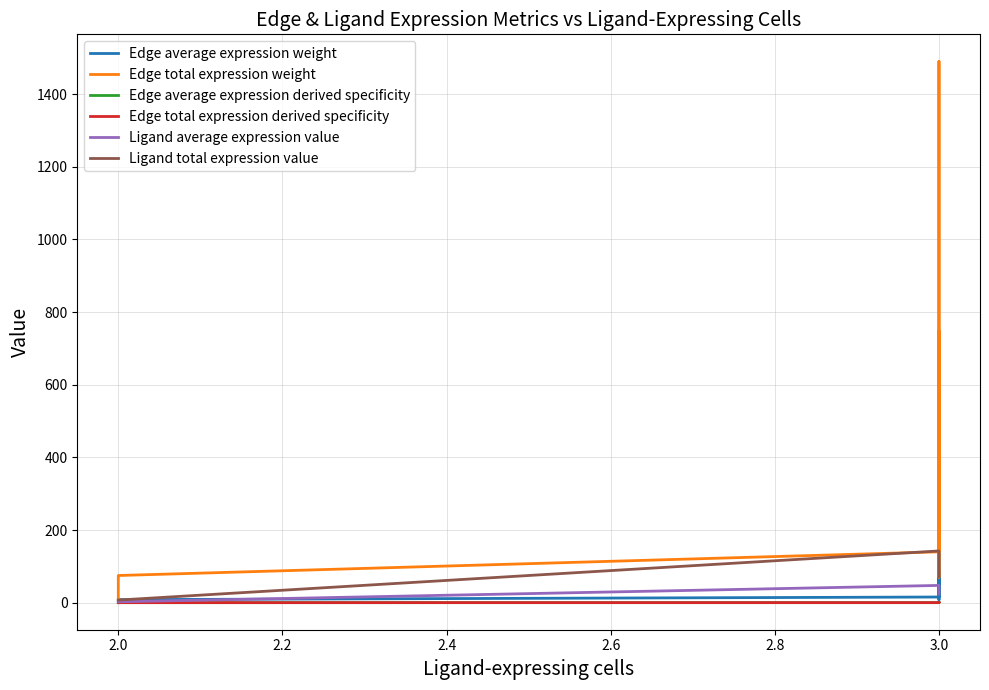

The Ligand average expression value series shows 3.9 at 2.0. True or false?

False